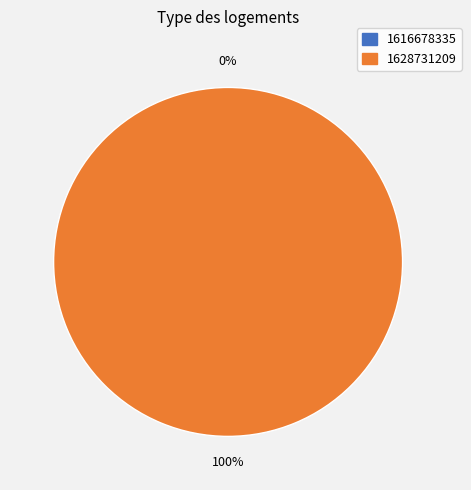

Count the number of slices in the pie.

2